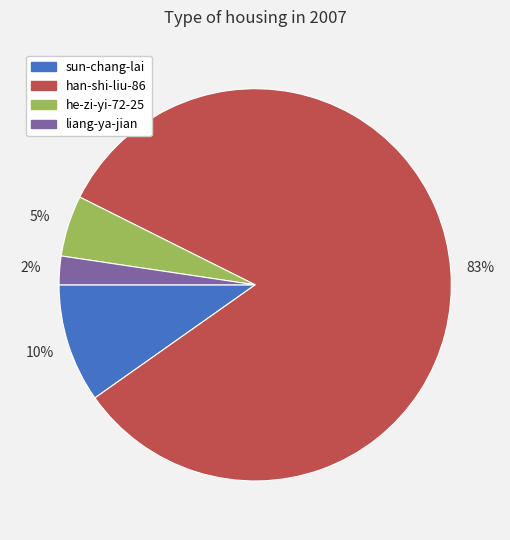

Which has a higher value, he-zi-yi-72-25 or liang-ya-jian?

he-zi-yi-72-25